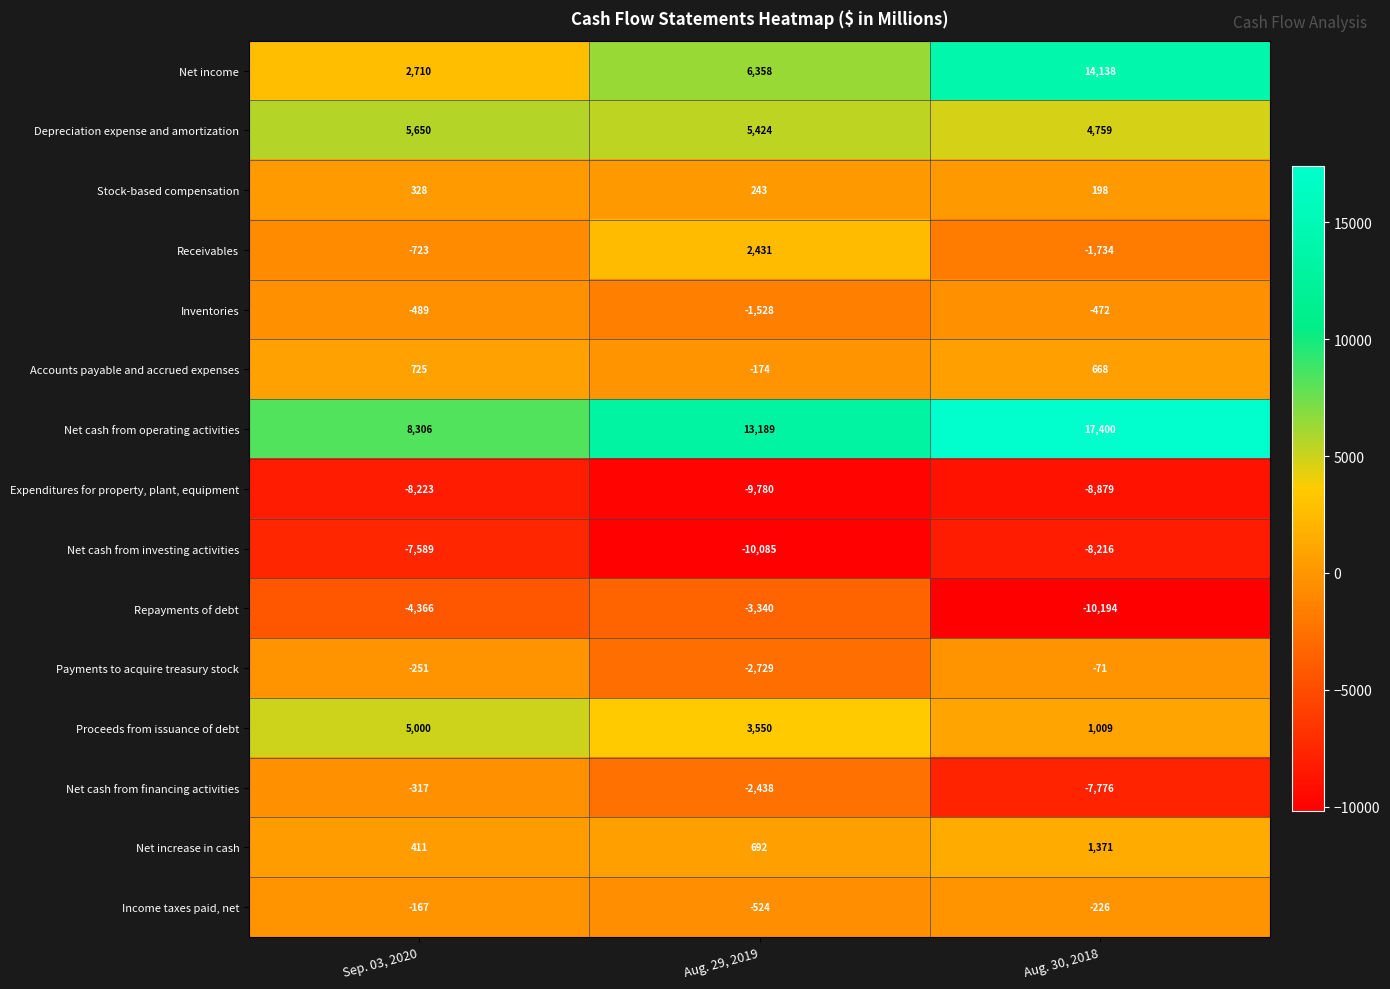

The Stock-based compensation series shows 310 at Aug. 30, 2018. True or false?

False